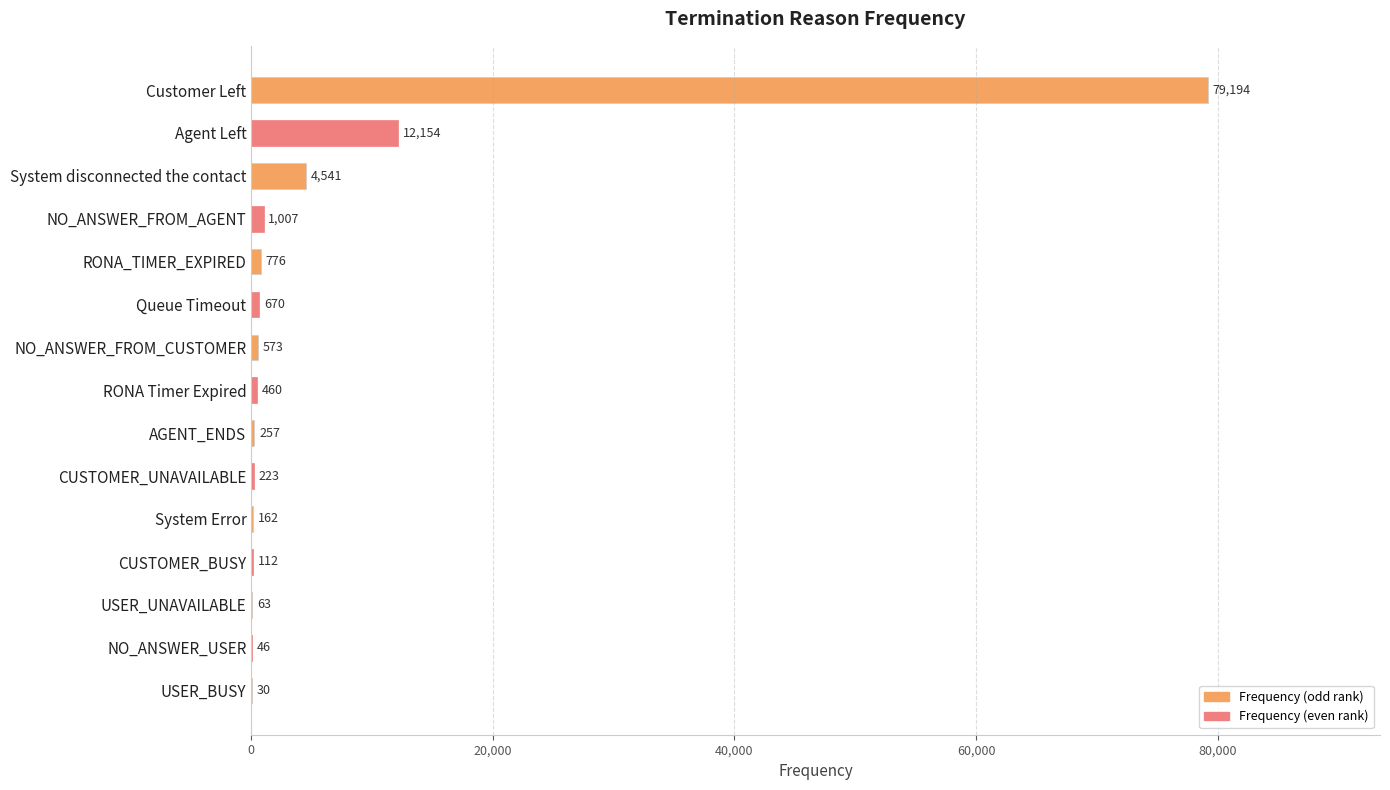

What is the greatest value displayed?

79194